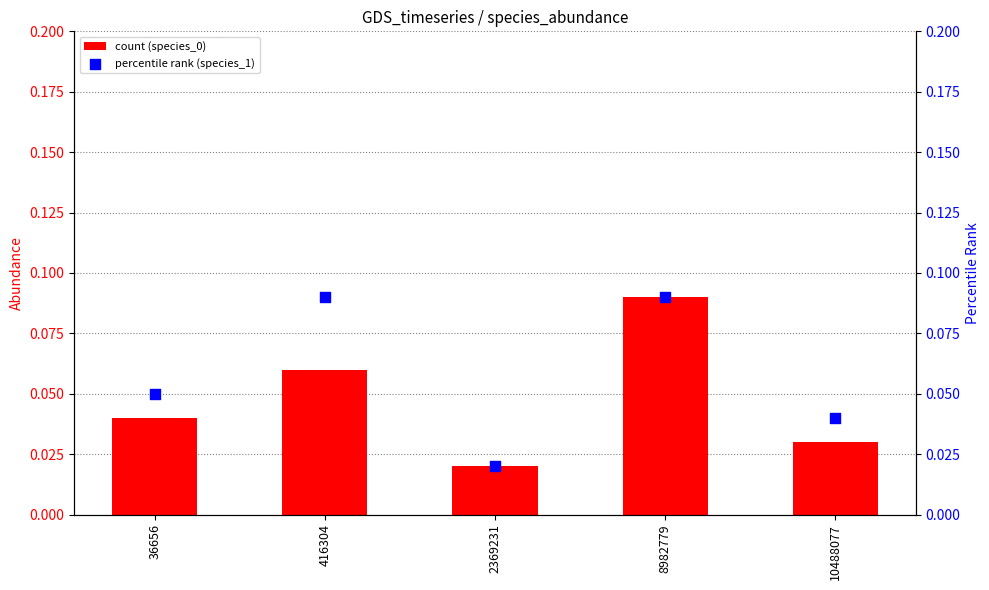

At which category is the sum across all series the highest?

8982779